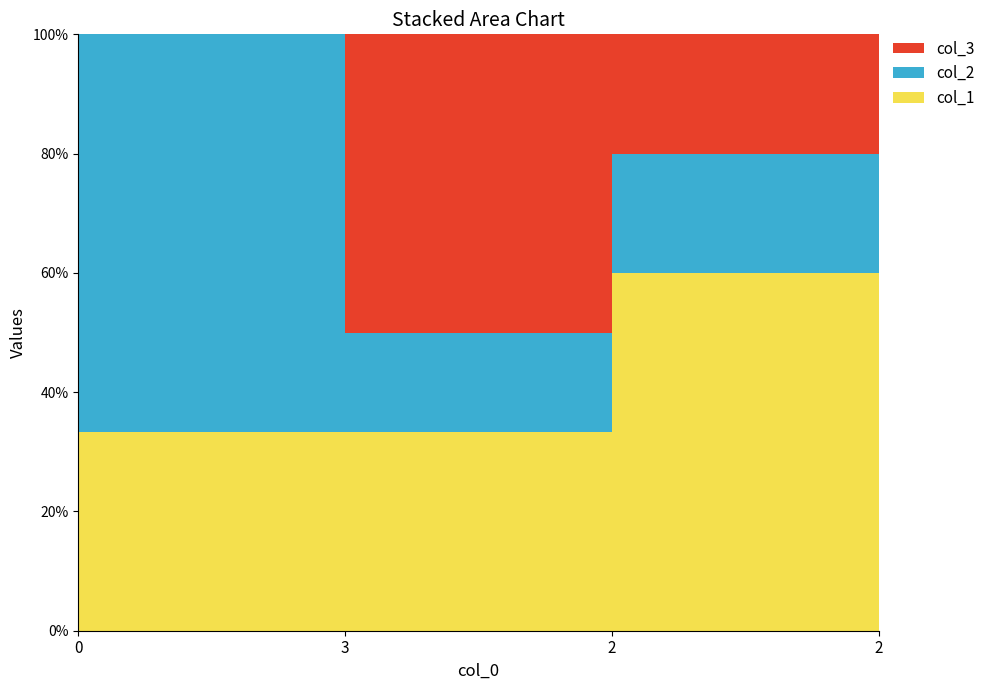

Reading right to left, extract all data points from this chart.

col_1: 2=1	2=3	3=2	0=1
col_2: 2=3	2=1	3=1	0=2
col_3: 2=1	2=1	3=3	0=0